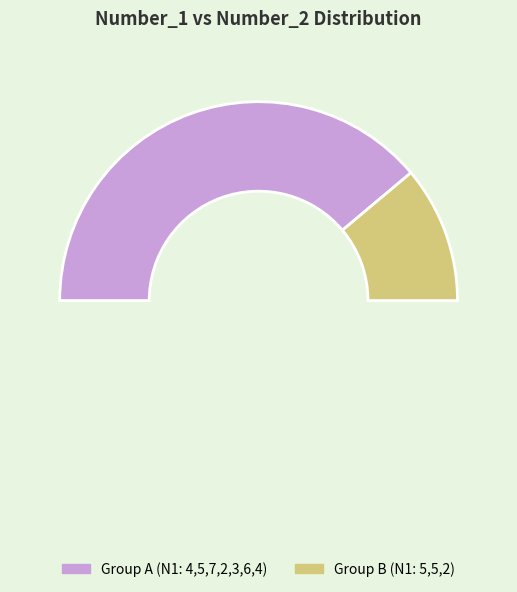

To the nearest percent, what portion does 5 represent?

9%